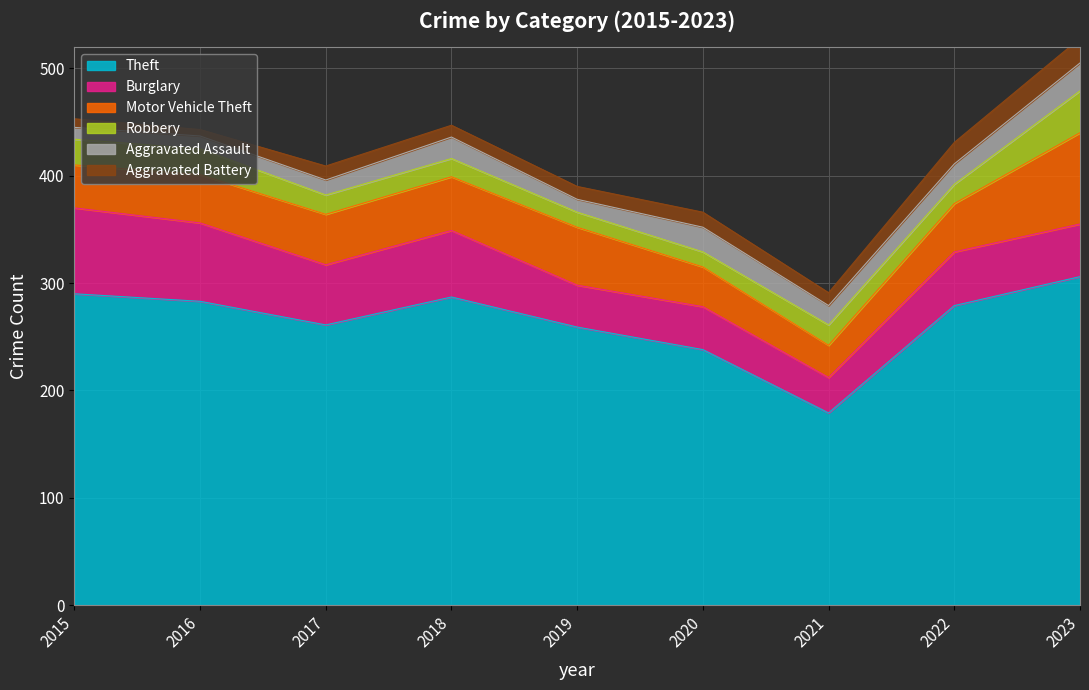

At which category is the sum across all series the highest?

2023